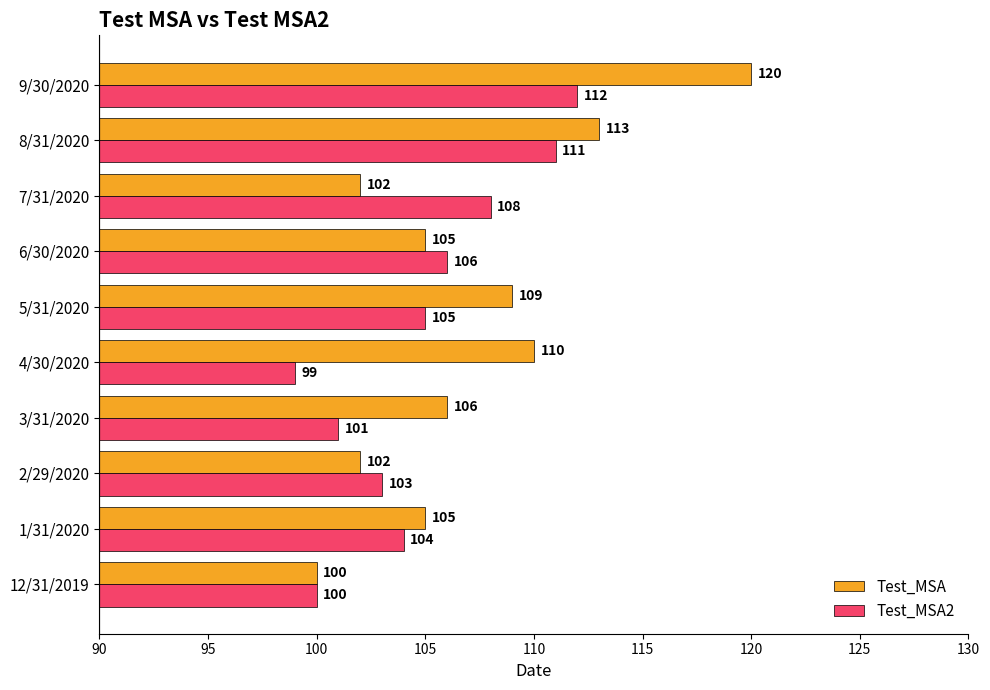

Where is Test_MSA nearest to the value 110?

4/30/2020